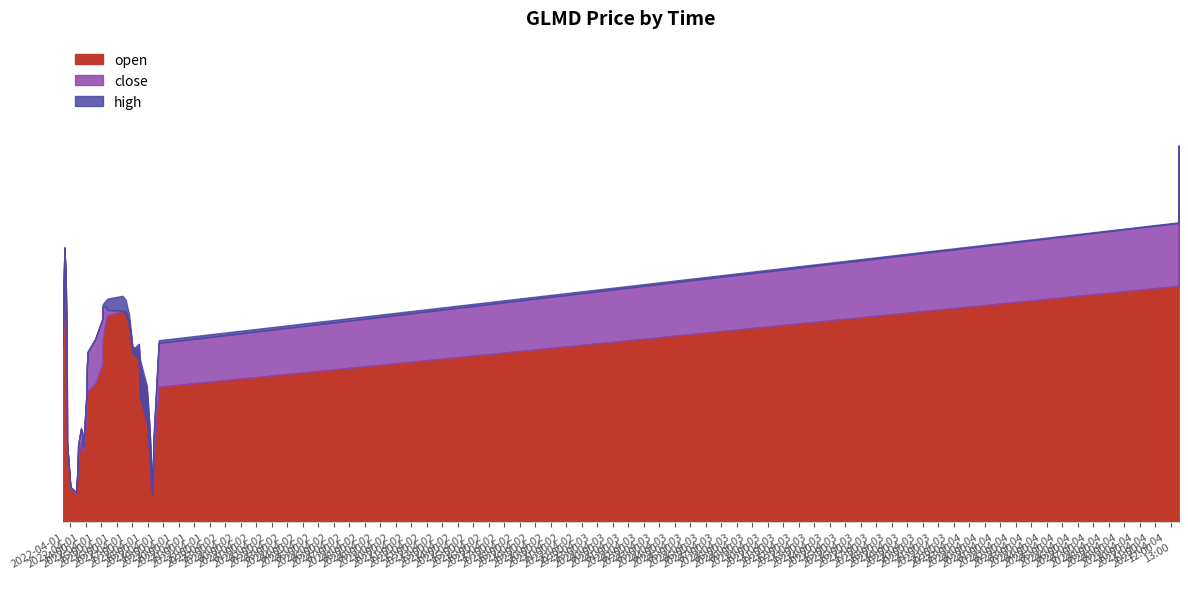

Between 2022-04-01 13:42:00 and 2022-04-01 18:26:00, which is larger?

2022-04-01 13:42:00